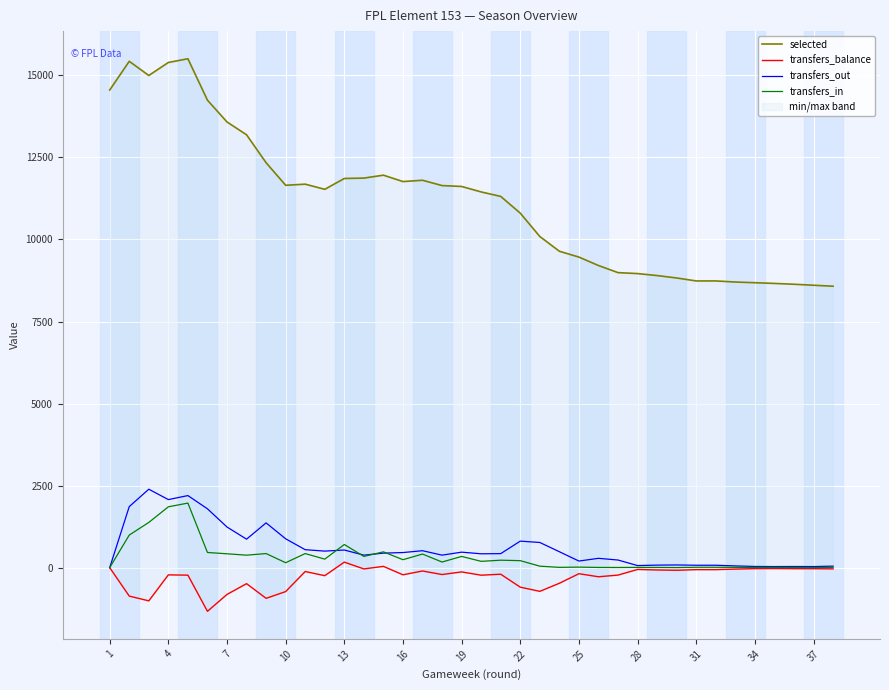

How many data points in selected are less than 11529?

19